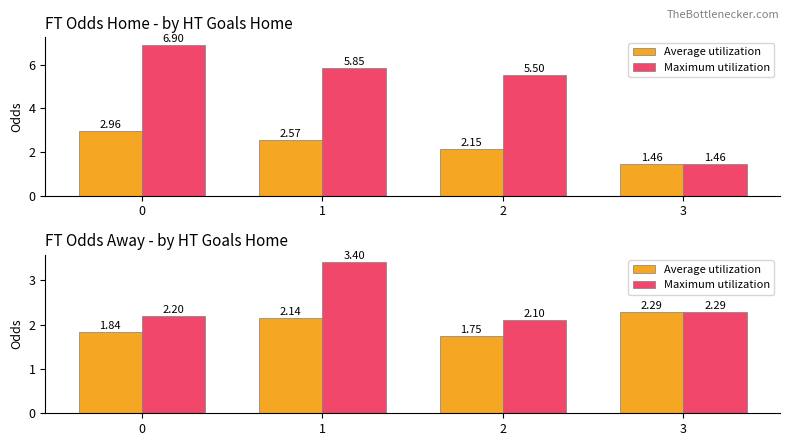

Rank the series by their average value, from highest to lowest.

Maximum utilization, Average utilization